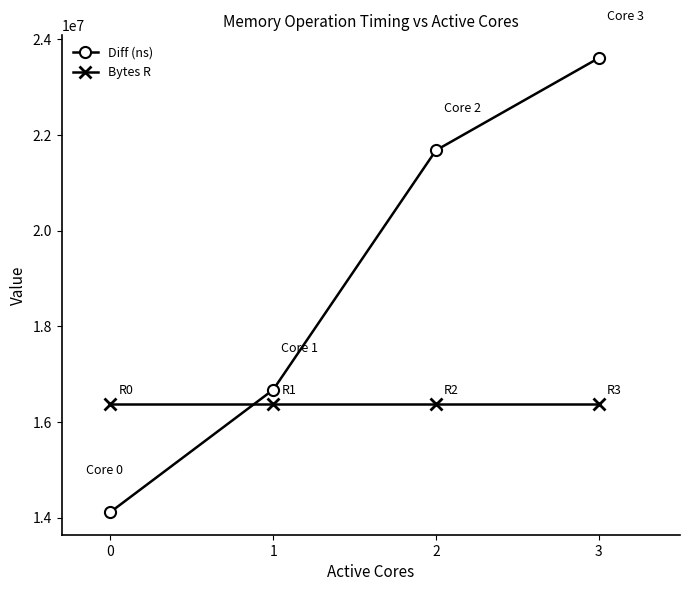

Which series changed the most between 0 and 2?

Diff (ns)